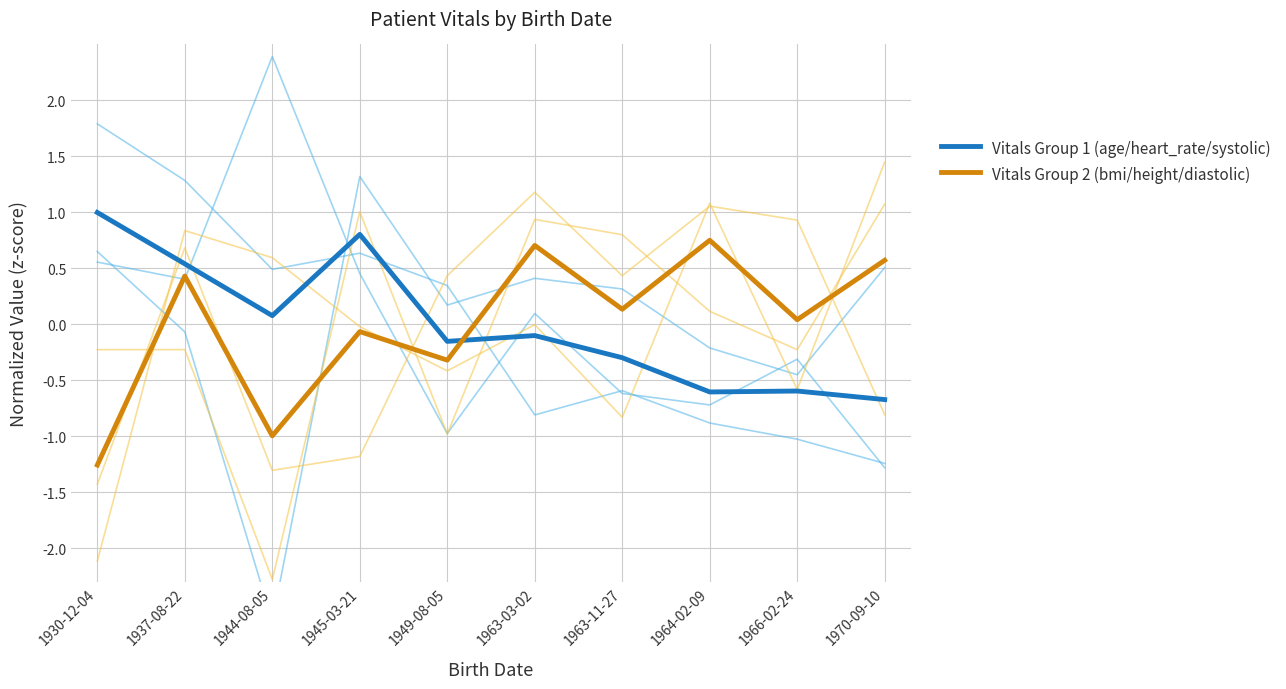

What is the highest value of the Vitals Group 2 (bmi/height/diastolic) series?

0.8